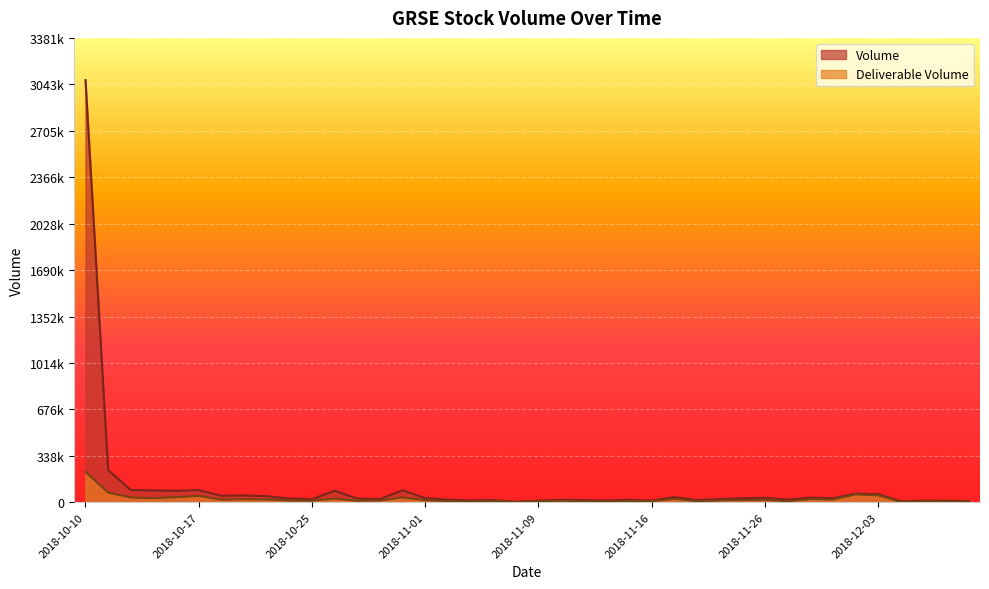

What are all the series names shown in the legend?

Volume, Deliverable Volume